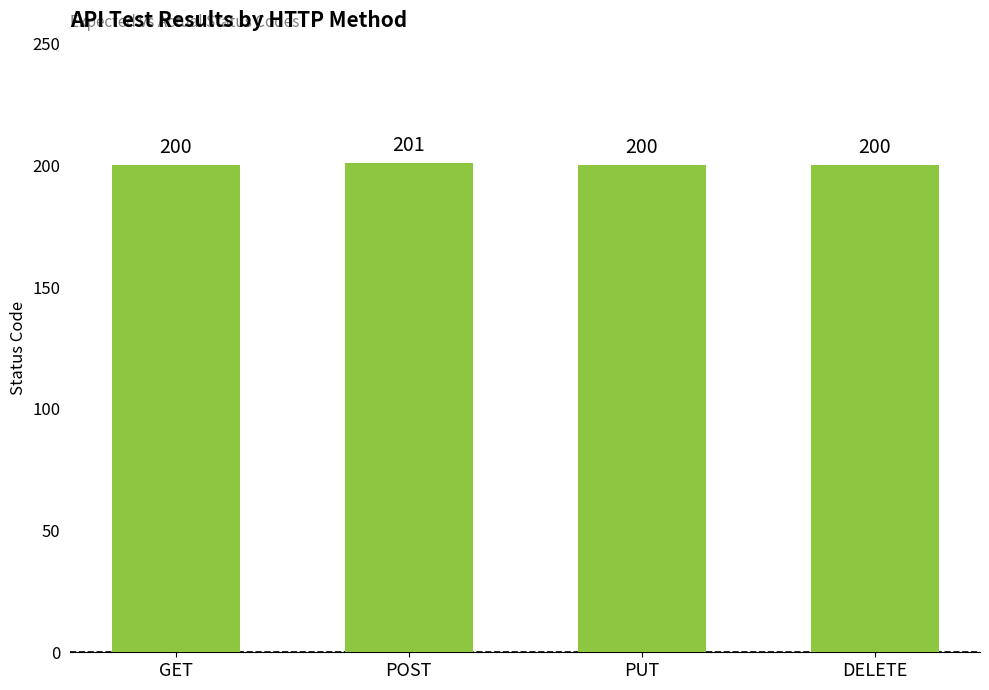

Reading right to left, list all the values displayed in this chart.

DELETE=200	PUT=200	POST=201	GET=200